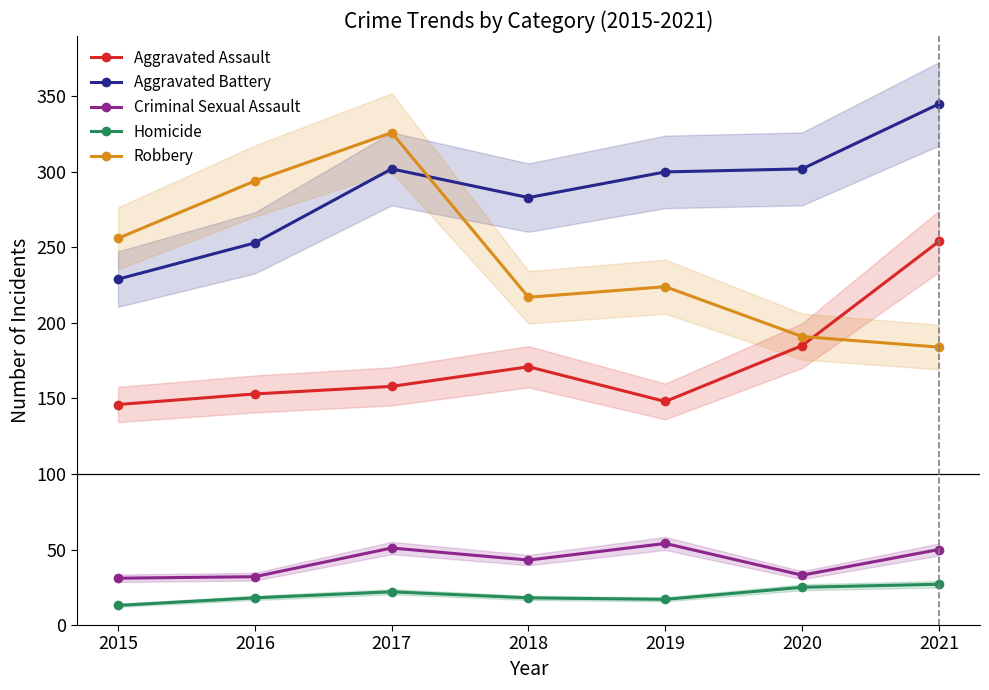

Reading left to right, list all the values displayed in this chart.

Aggravated Assault: 2015=146	2016=153	2017=158	2018=171	2019=148	2020=185	2021=254
Aggravated Battery: 2015=229	2016=253	2017=302	2018=283	2019=300	2020=302	2021=345
Criminal Sexual Assault: 2015=31	2016=32	2017=51	2018=43	2019=54	2020=33	2021=50
Homicide: 2015=13	2016=18	2017=22	2018=18	2019=17	2020=25	2021=27
Robbery: 2015=256	2016=294	2017=326	2018=217	2019=224	2020=191	2021=184